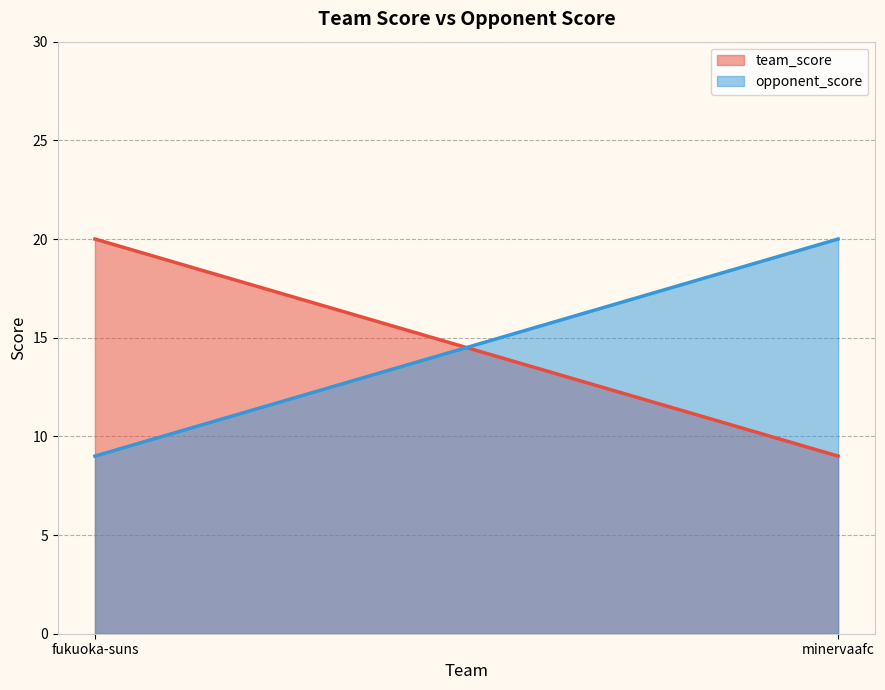

What are all the series names shown in the legend?

team_score, opponent_score